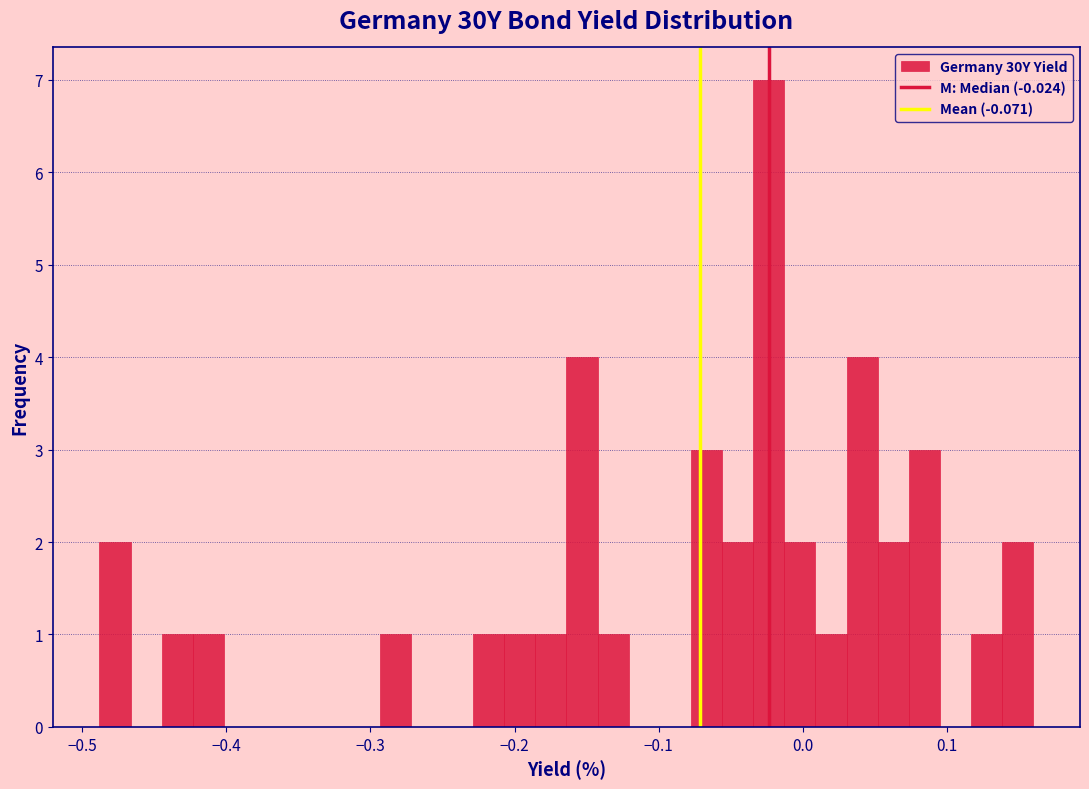

Read against the x-axis, roughly where is the centre of the tallest bar?

-0.02